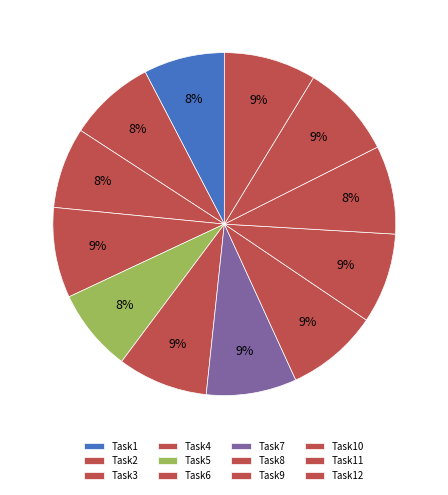

What is the change in value from Task8 to Task11?

+0.1